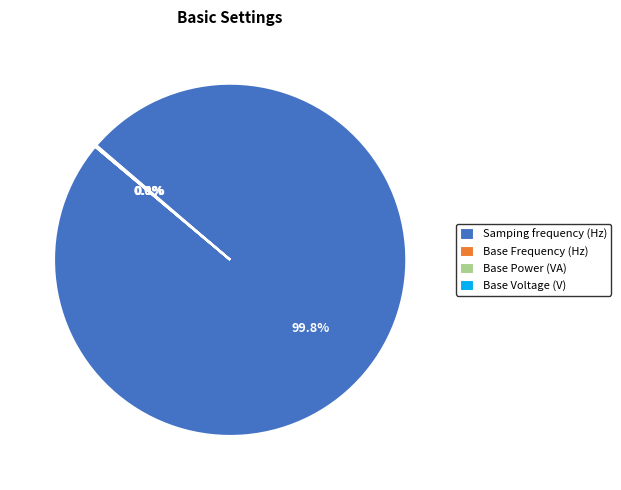

True or false: Samping frequency (Hz) accounts for 100% of the total.

True